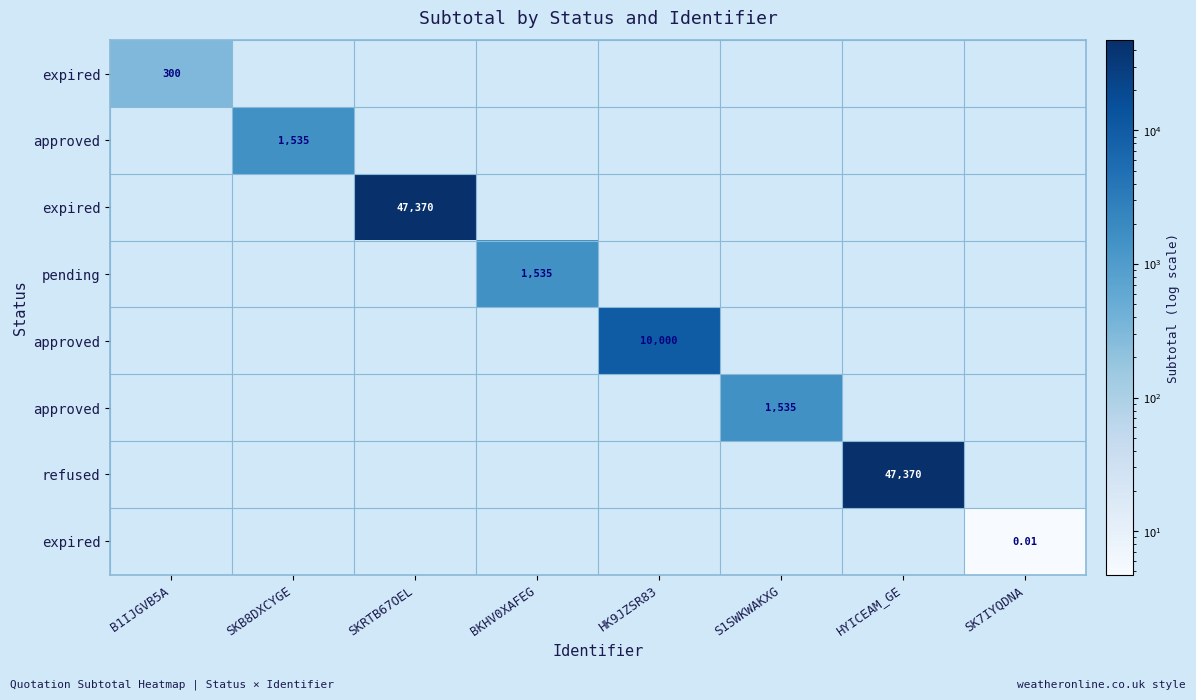

What is the maximum value shown in the chart?

47370.0